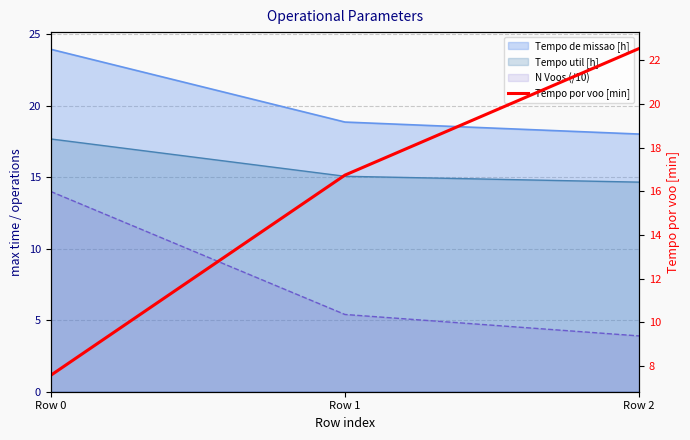

Reading right to left, extract all data points from this chart.

22.5	16.7	7.6